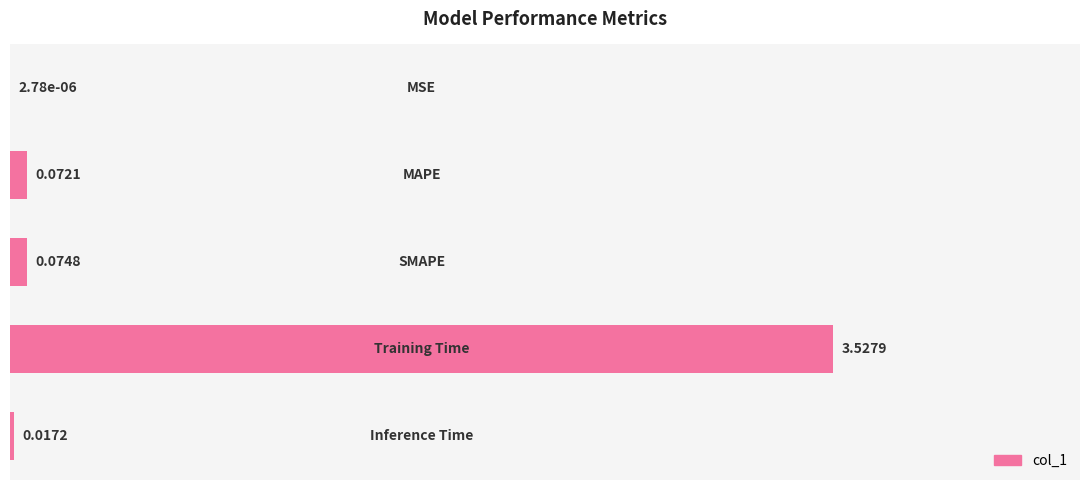

Are the bars grouped side by side (vs. stacked)?

No